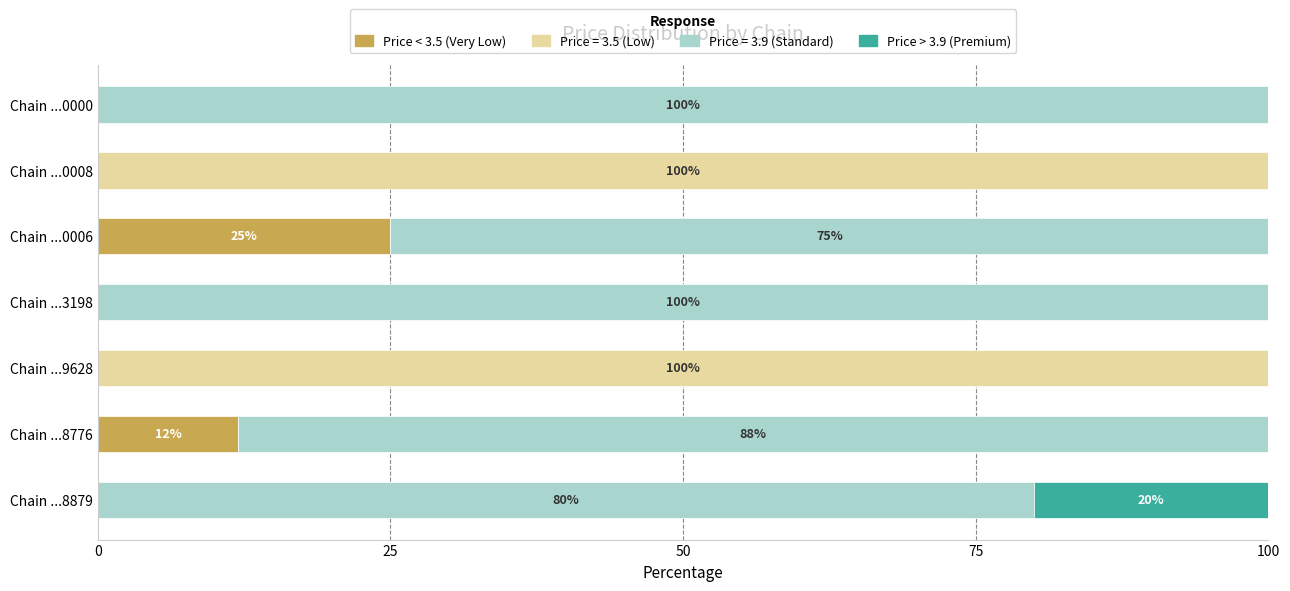

What is the total value across all series at Chain ...9628?

100